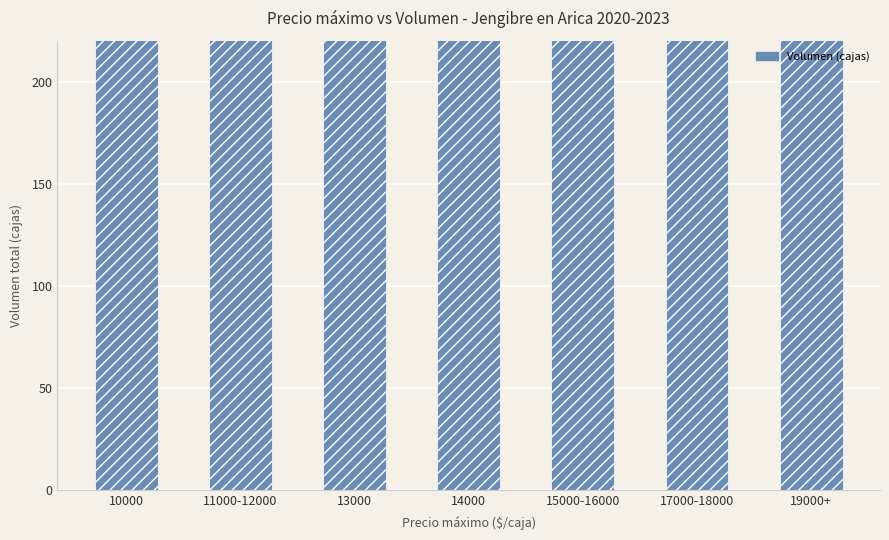

Where does the data first go above 760?

13000